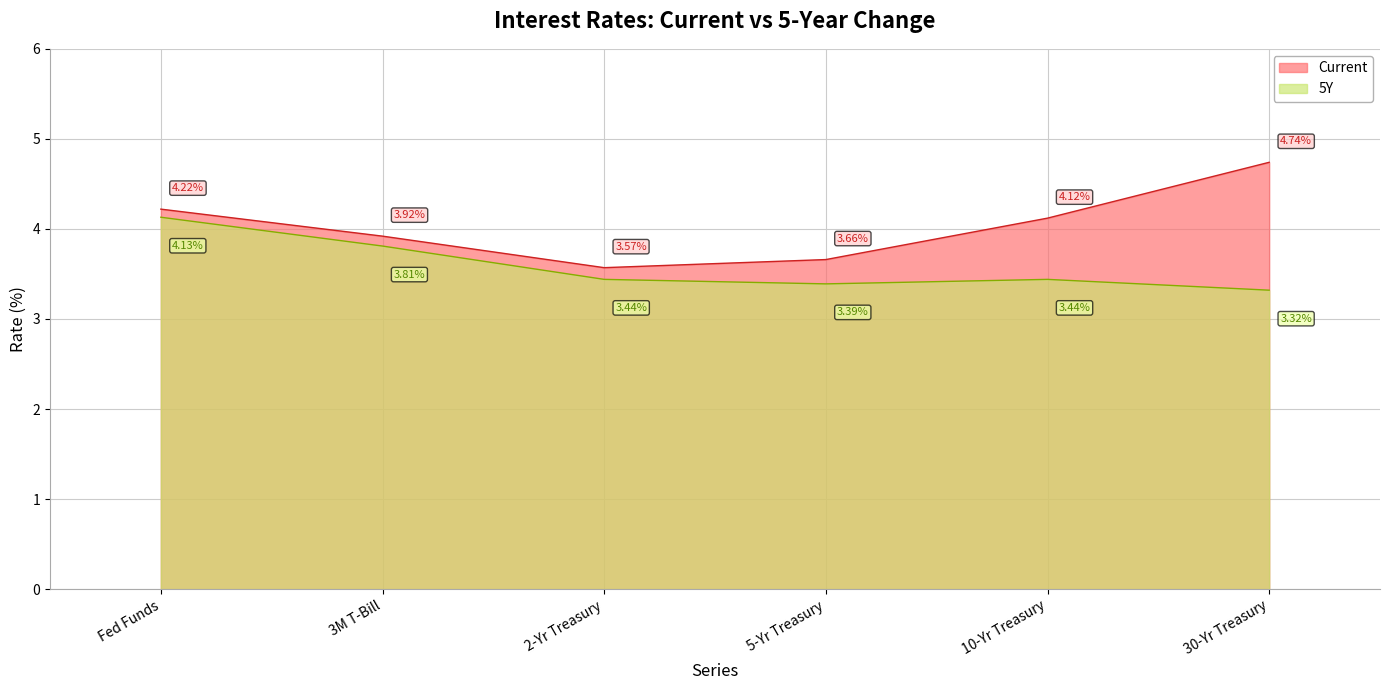

Which has a higher value, 10-Yr Treasury or Fed Funds?

Fed Funds